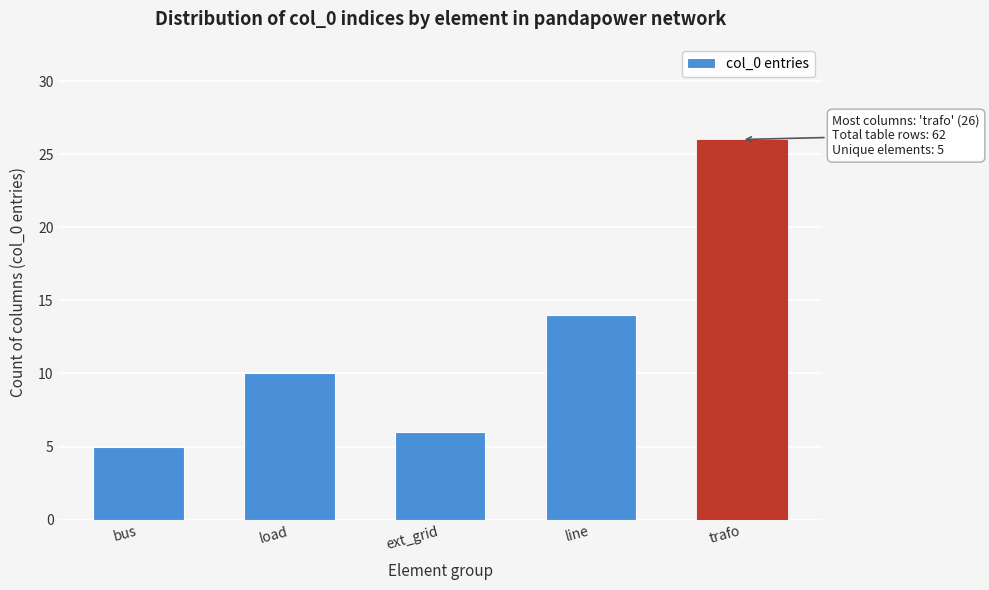

Reading left to right, list all the values displayed in this chart.

bus=5	load=10	ext_grid=6	line=14	trafo=26